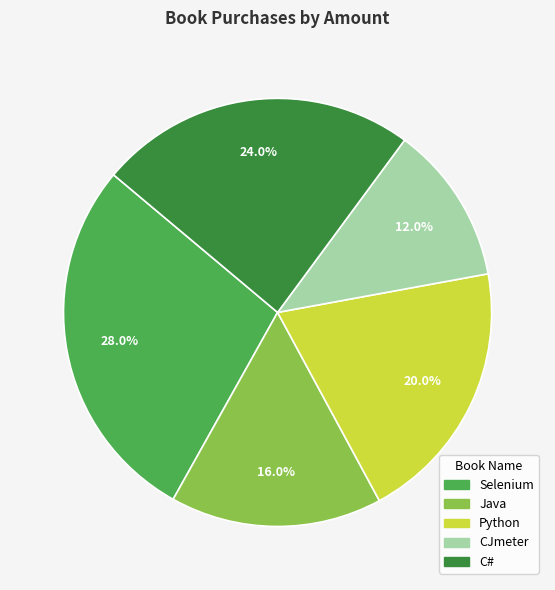

True or false: Selenium accounts for 28% of the total.

True